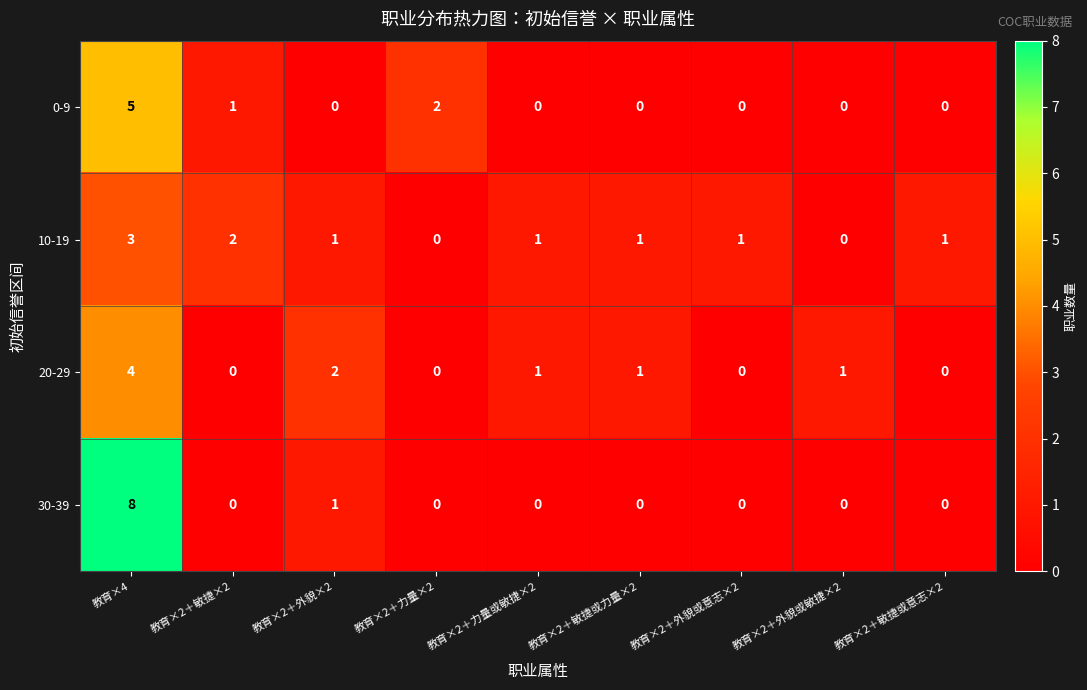

Which series has the largest total across all categories?

10-19